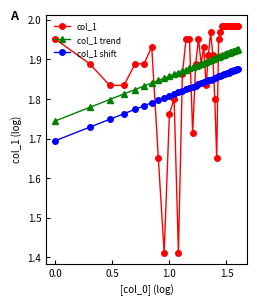

How many col_1 trend values are between 1 and 2?

40